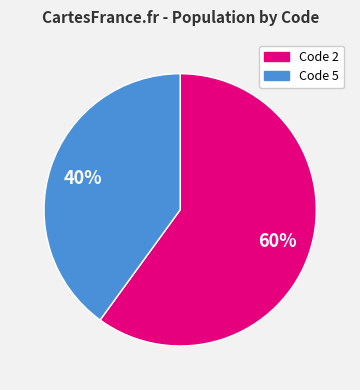

Is there any slice that represents more than half of the pie?

Yes